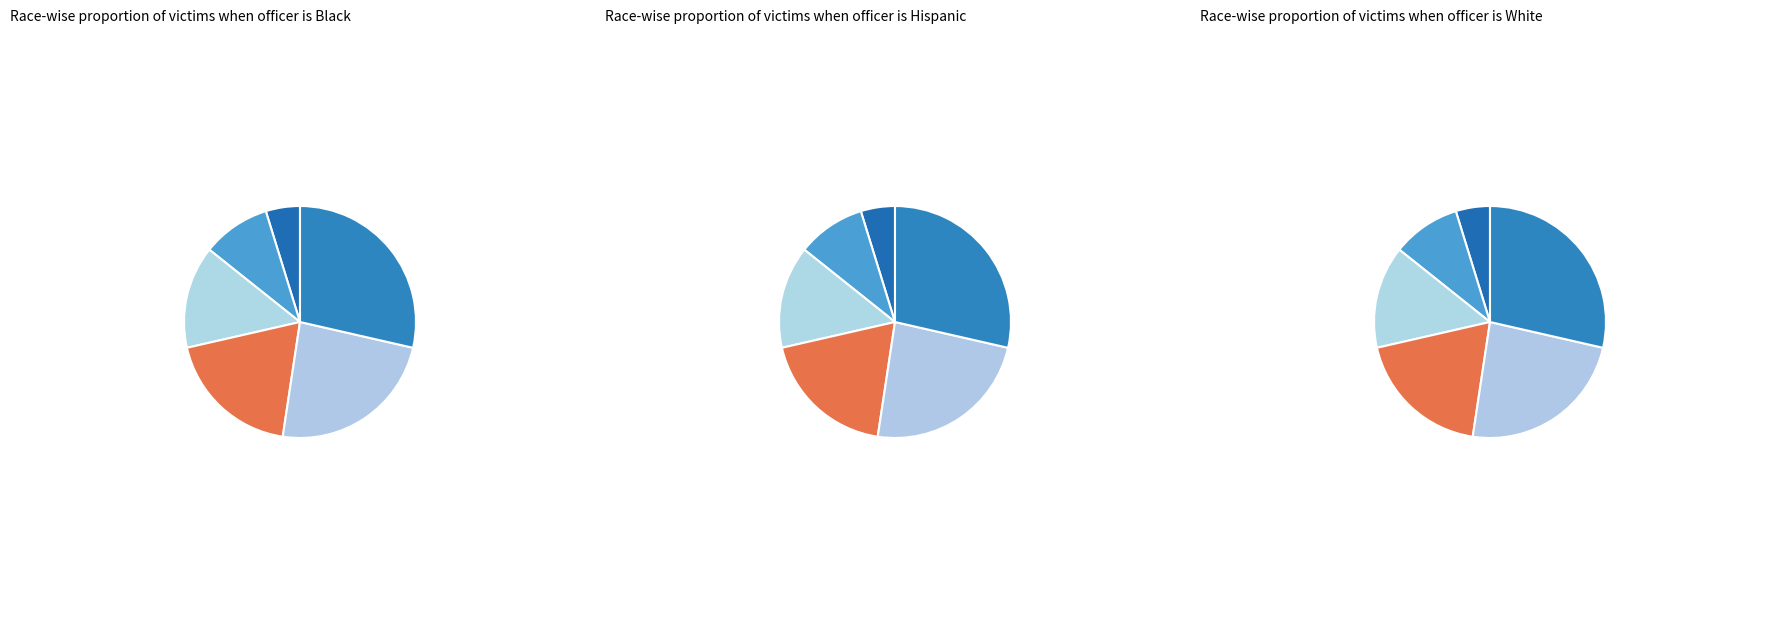

Does varu represent more than half of the total?

No